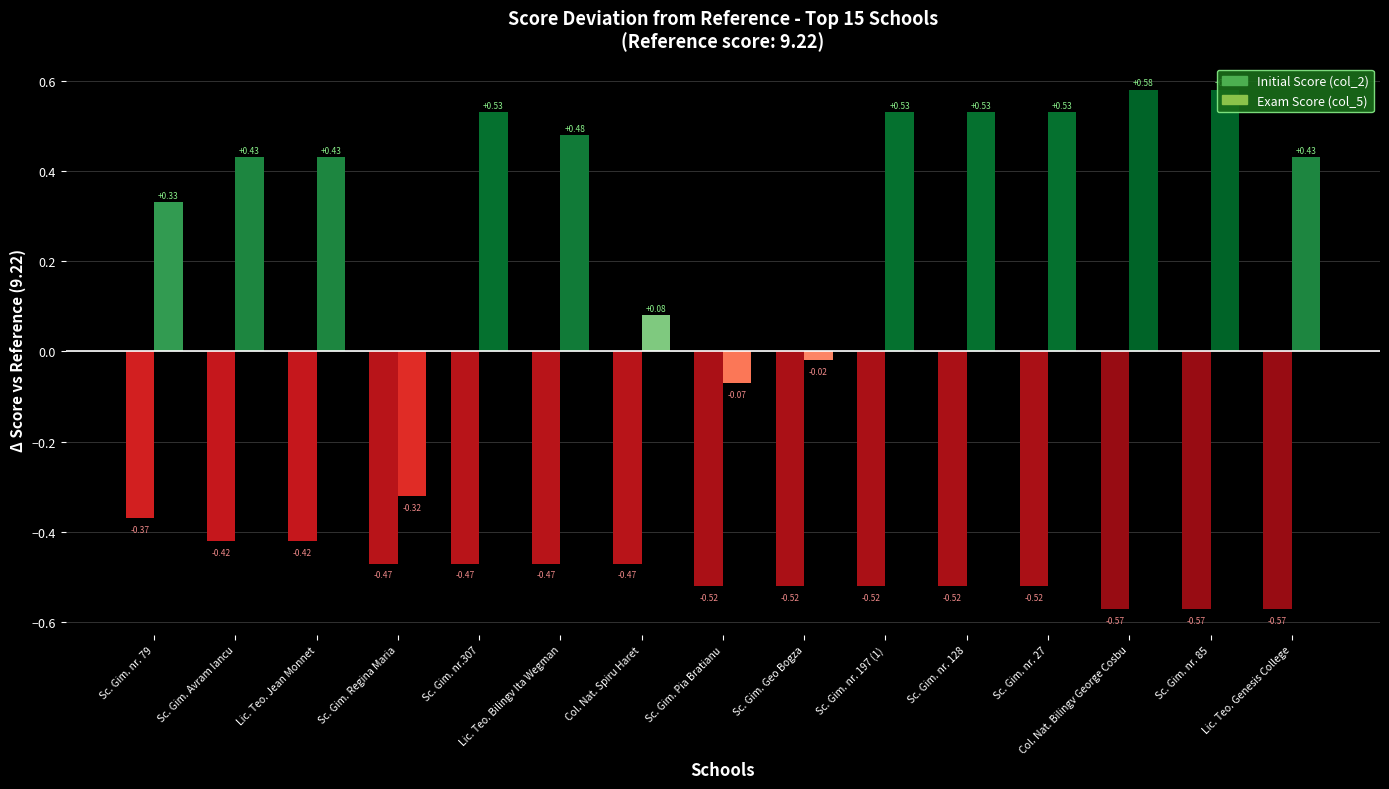

What is the difference between the maximum and minimum values in the Exam Score (col_5) series?

0.9